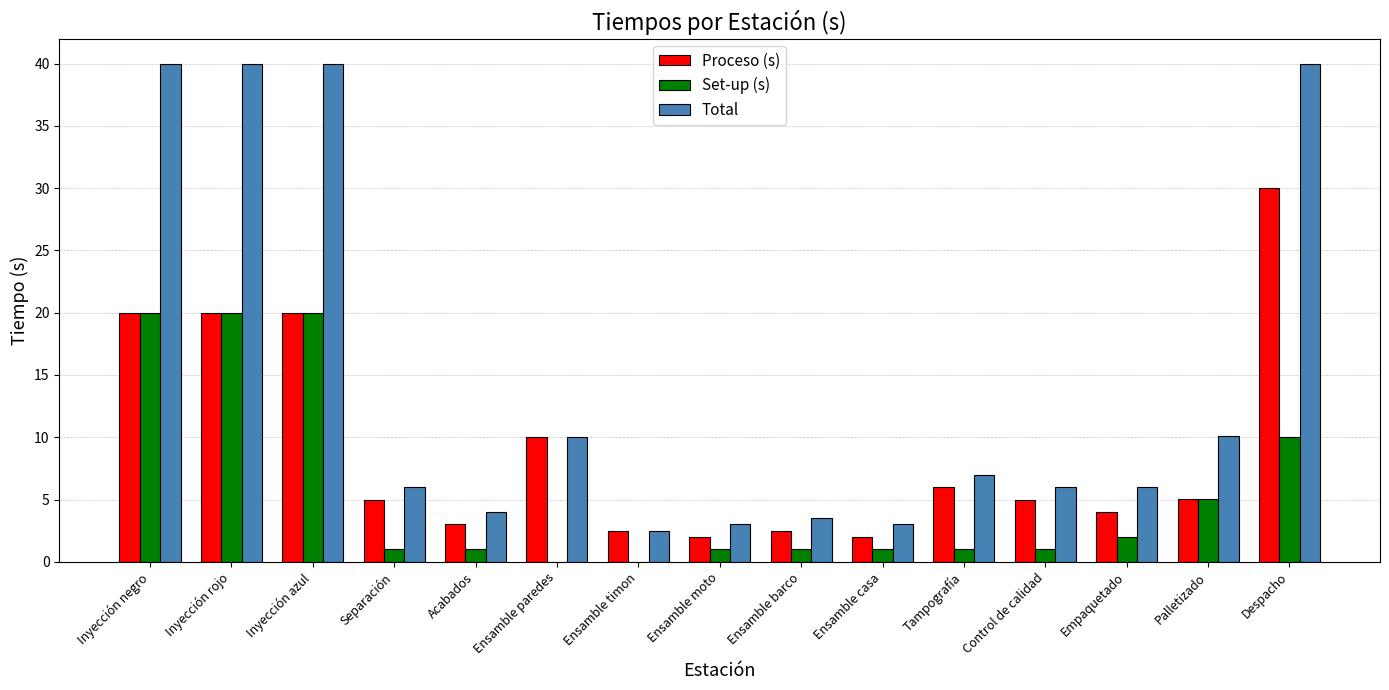

What is the average value of the Set-up (s) series?

5.6